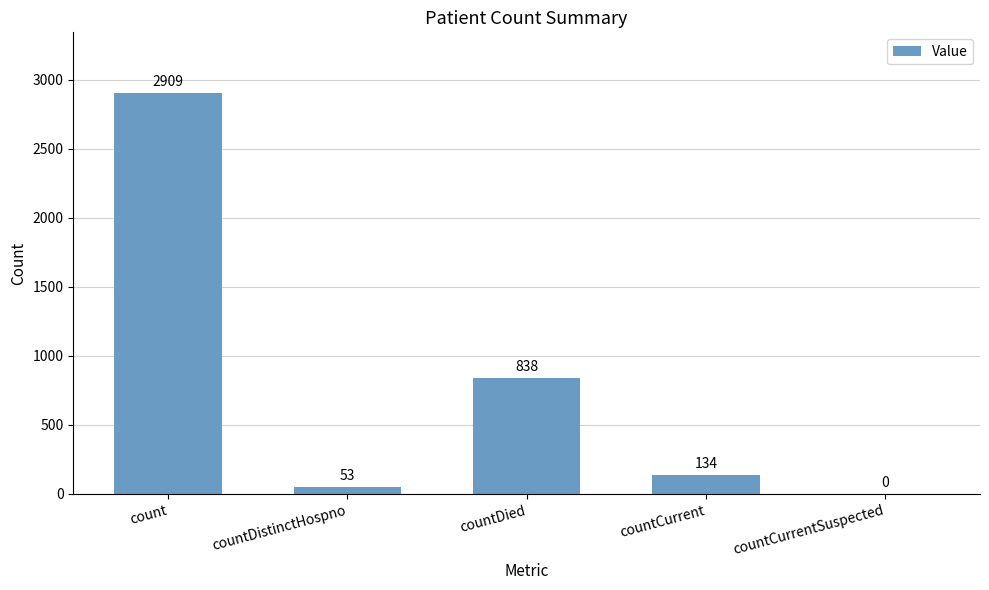

True or false: the data shows 0 at countCurrentSuspected.

True